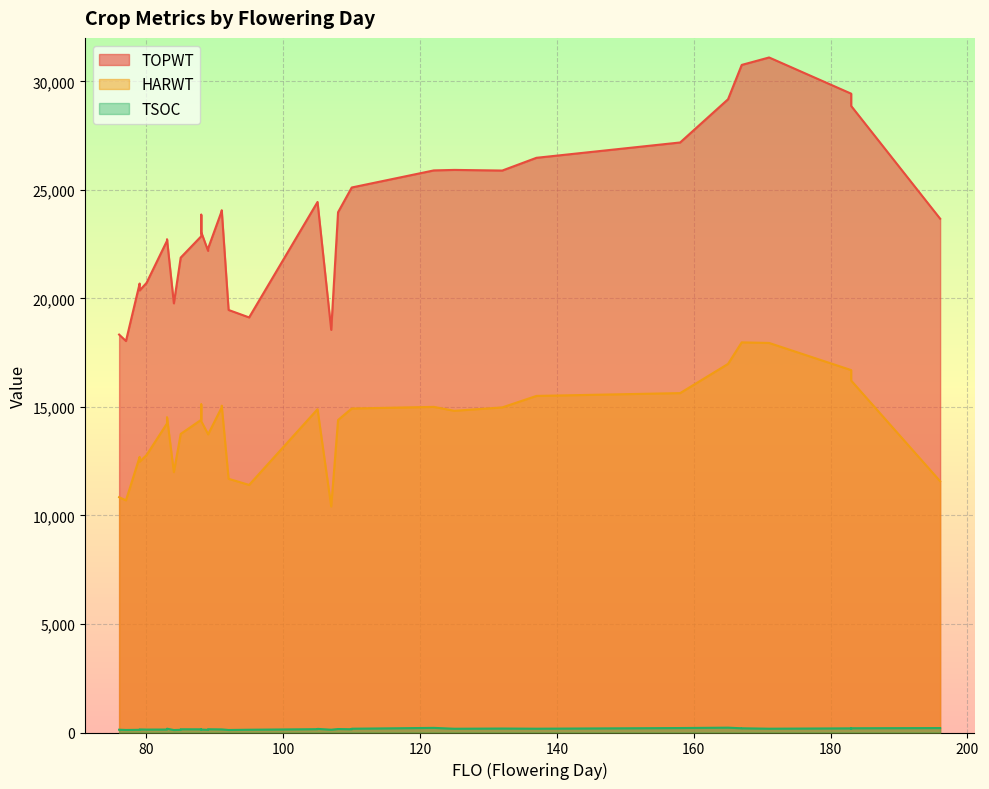

True or false: TSOC and HARWT intersect in this chart.

False